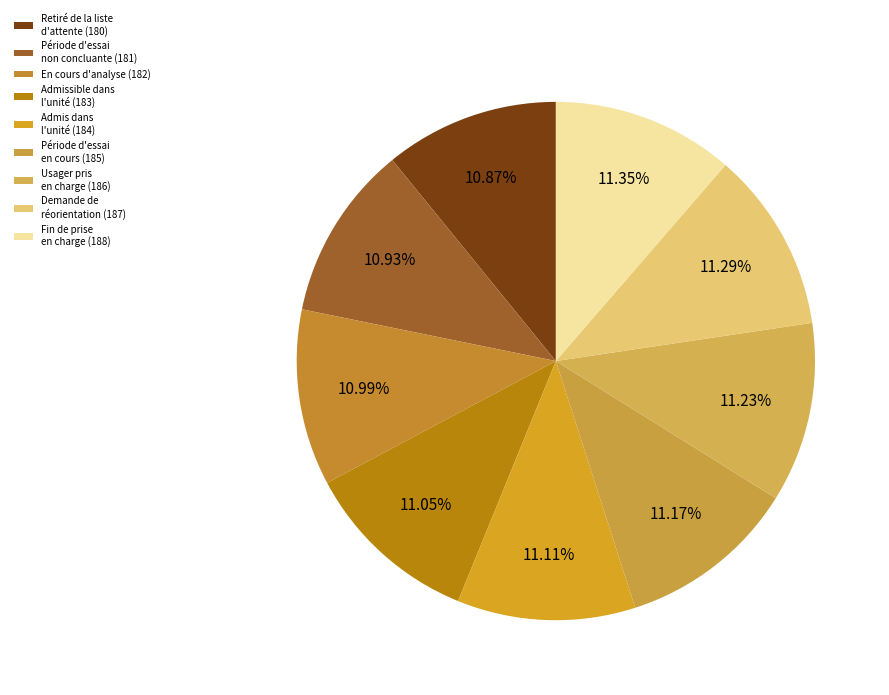

How many slices are in this pie chart?

9